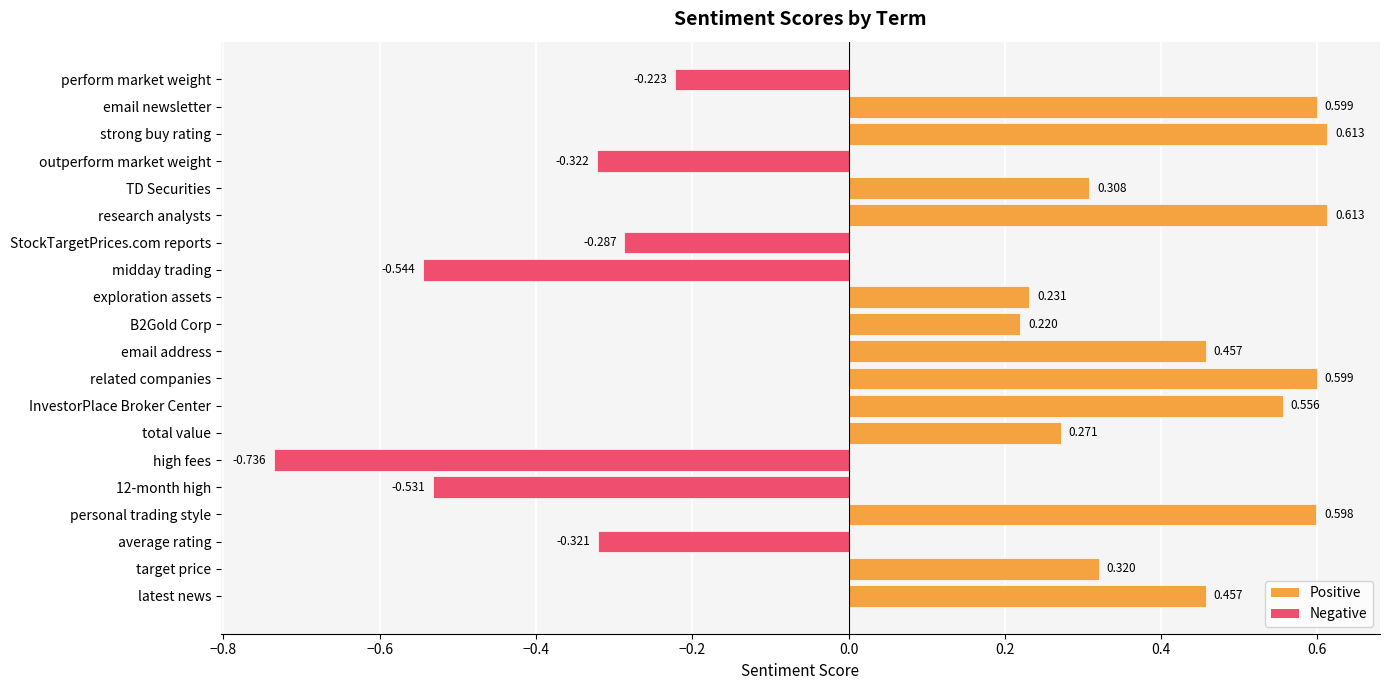

Which label corresponds to the smallest value in the chart?

high fees